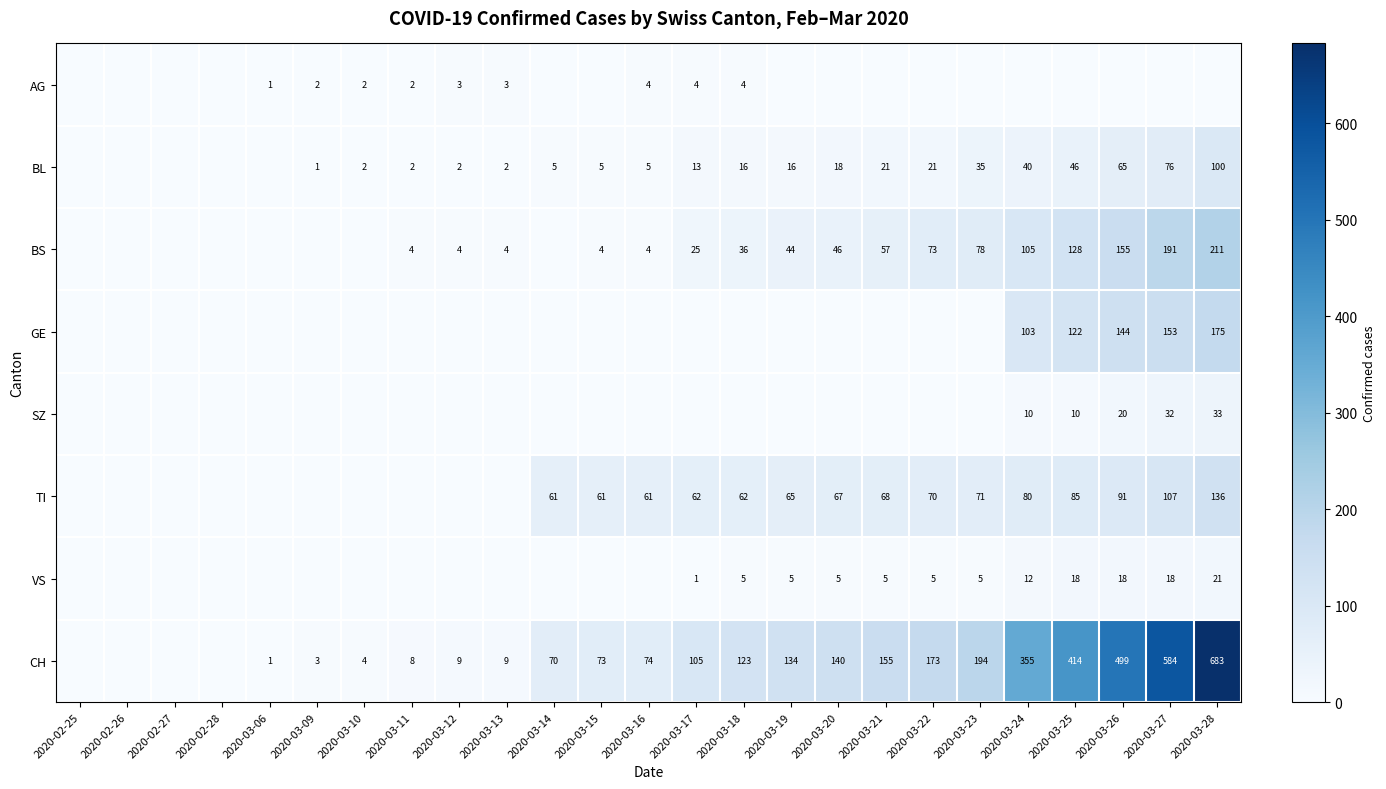

The value of VS at 2020-02-28 is 0. True or false?

True